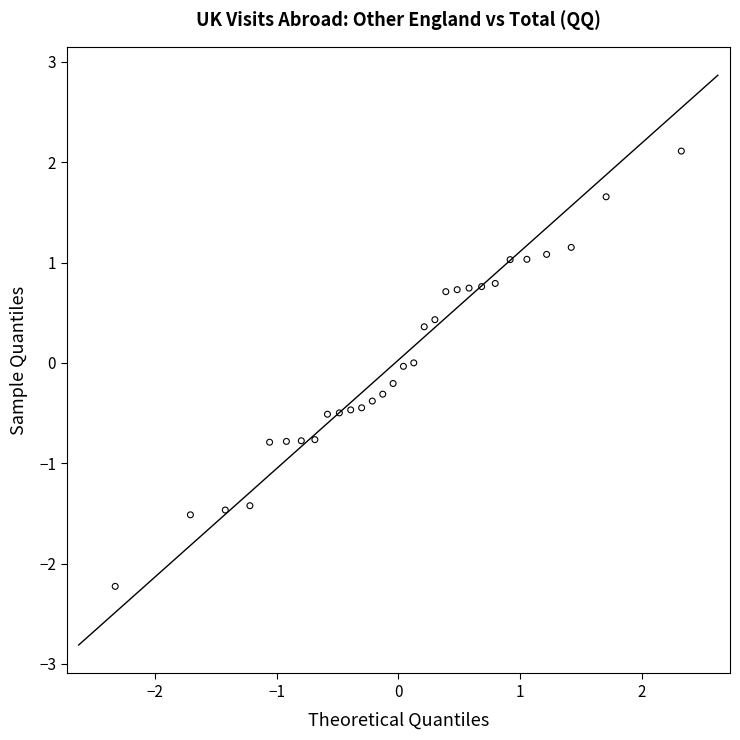

What is the range of X values (max minus min)?

4.7